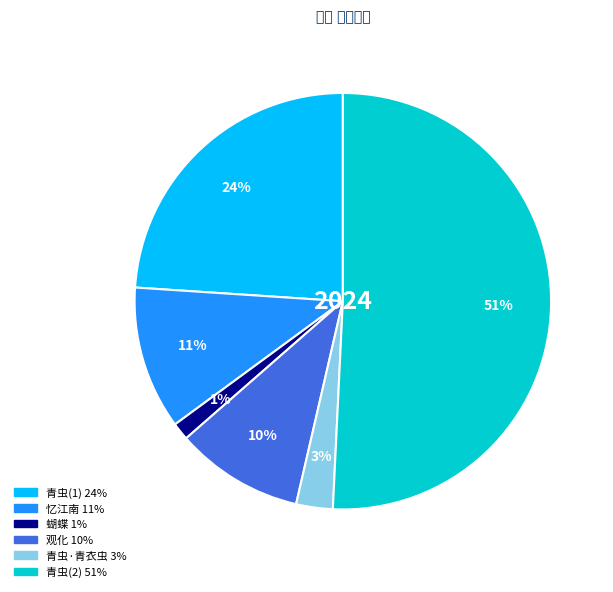

Does any single category account for the majority?

Yes